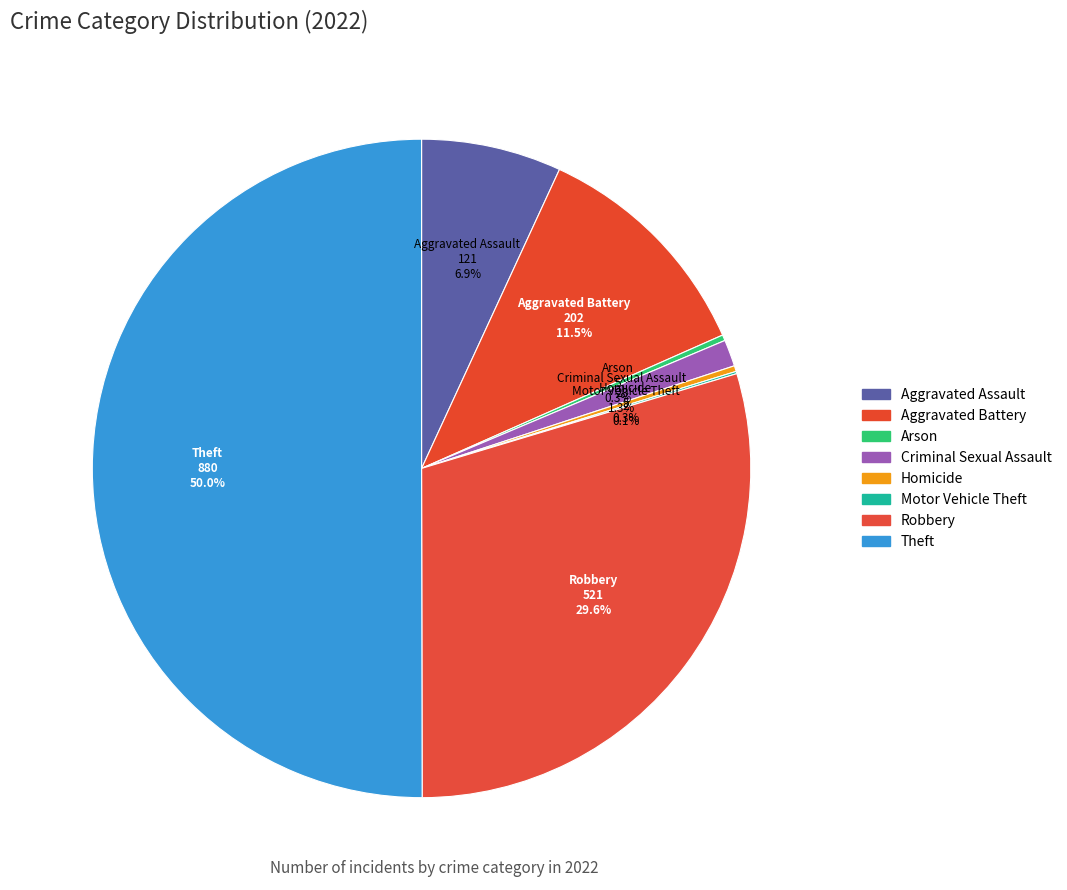

To the nearest percent, what is the difference between the largest and smallest slice percentages?

50%